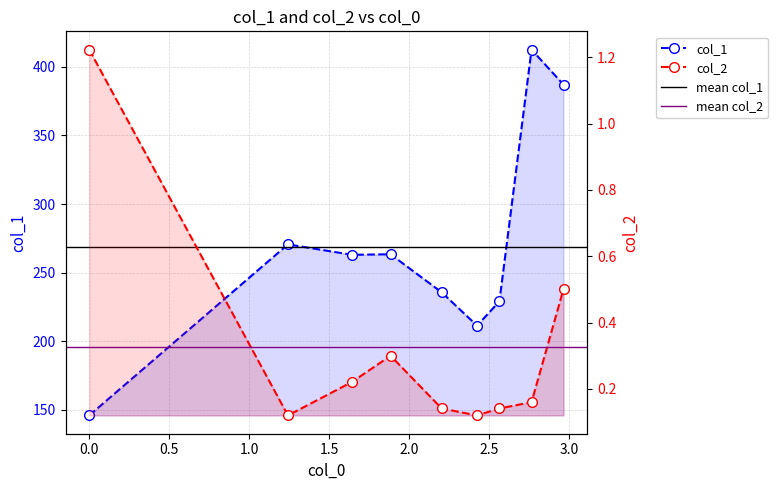

Reading right to left, what are all the values shown in this chart?

col_1: 2.967=386.9	2.767=412.5	2.566=229.1	2.426=211.4	2.205=235.6	1.885=263.4	1.644=263.0	1.243=270.6	0.0=146.0
col_2: 2.967=0.5	2.767=0.2	2.566=0.1	2.426=0.1	2.205=0.1	1.885=0.3	1.644=0.2	1.243=0.1	0.0=1.2